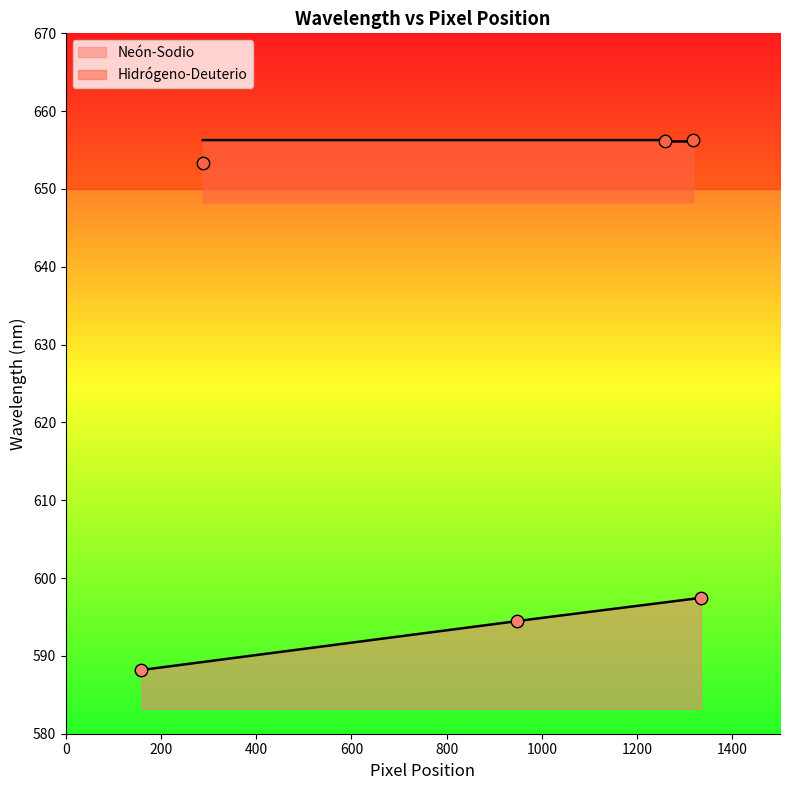

What are all the series names shown in the legend?

Neon-Sodio, Hidrogeno-Deuterio